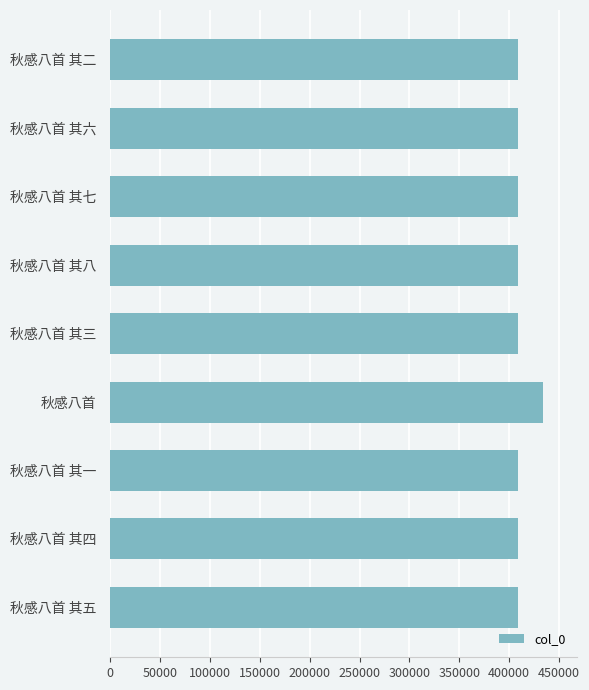

What is the smallest value displayed?

409292